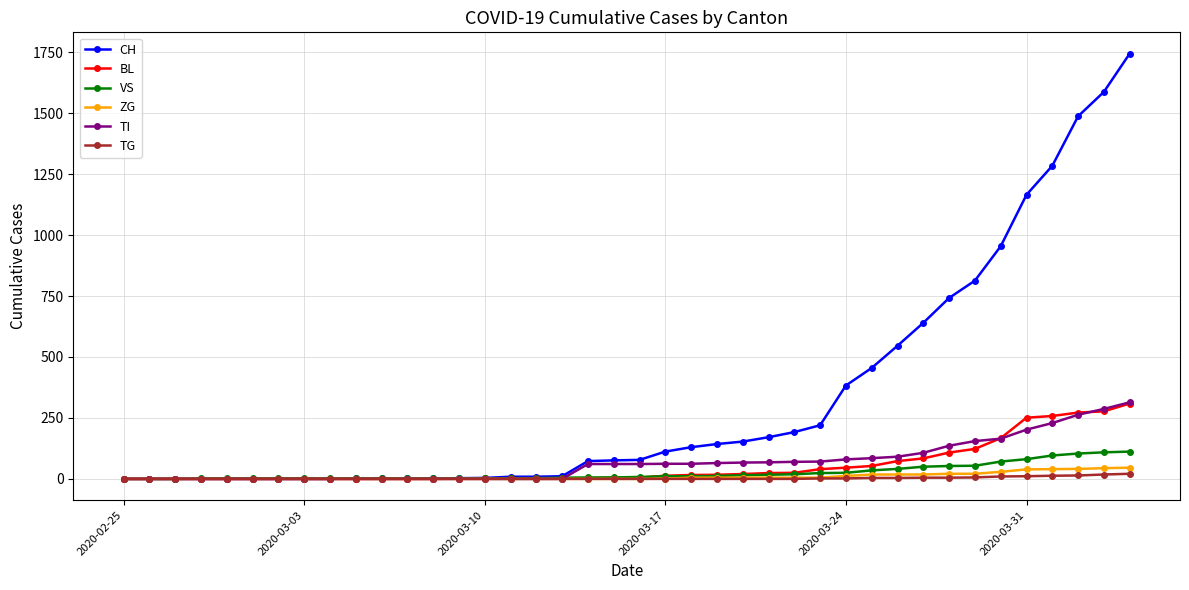

Which series has the widest spread of values?

CH